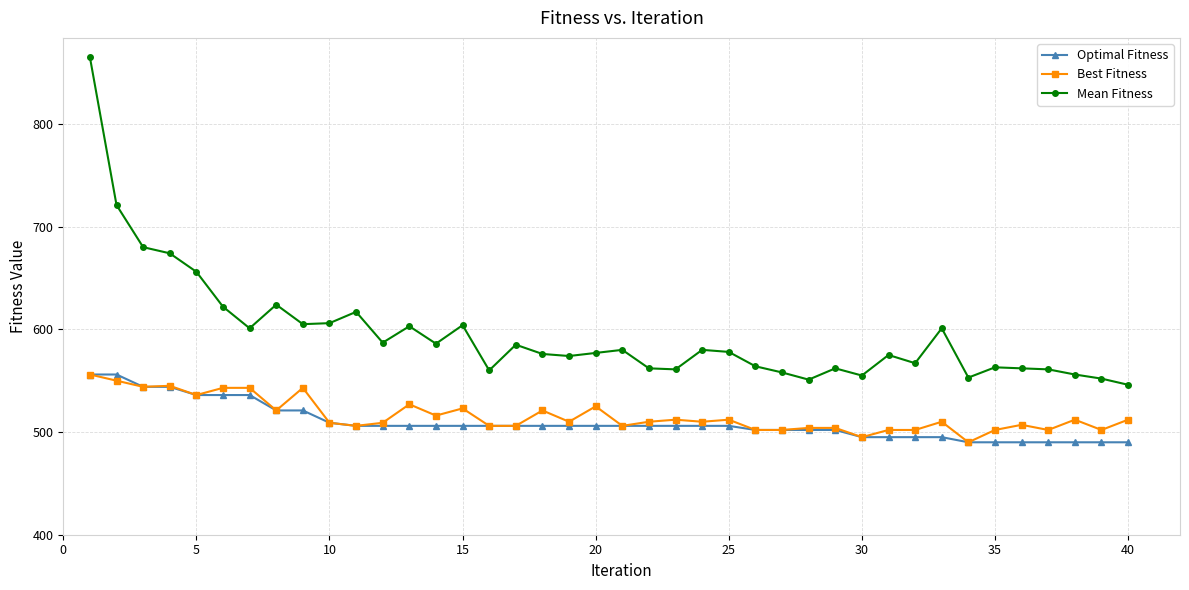

How many series are shown in this chart?

3